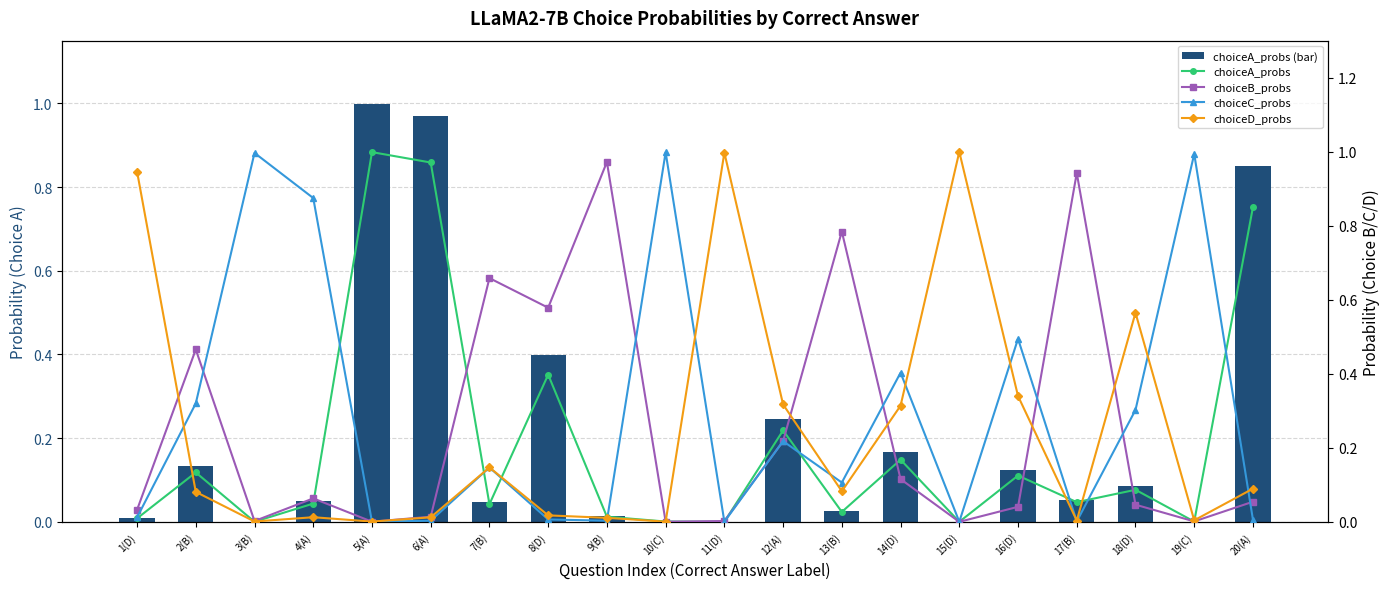

At which label is choiceA_probs closest to 0?

15(D)